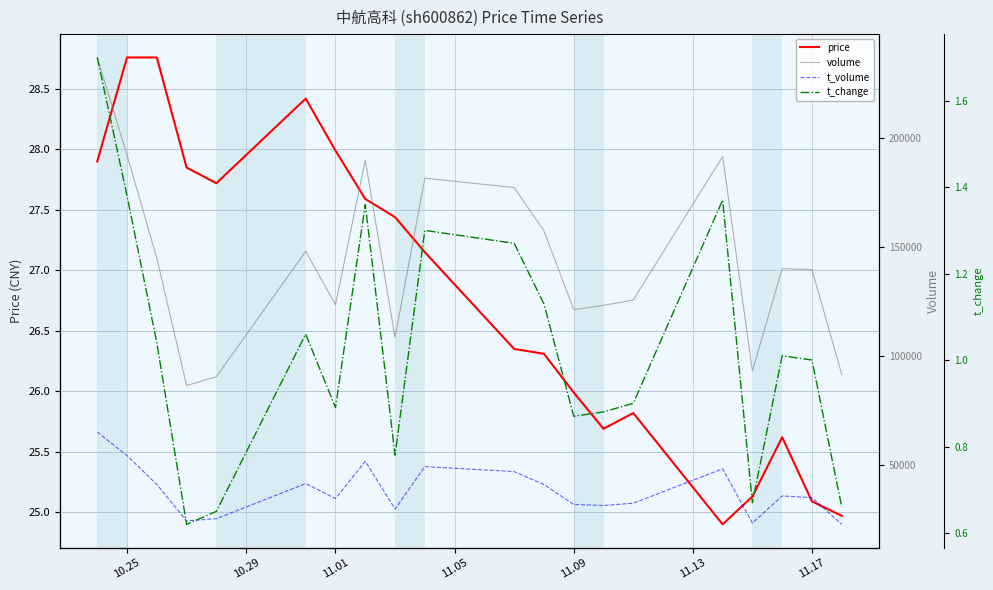

At which label is price closest to 26?

11.09